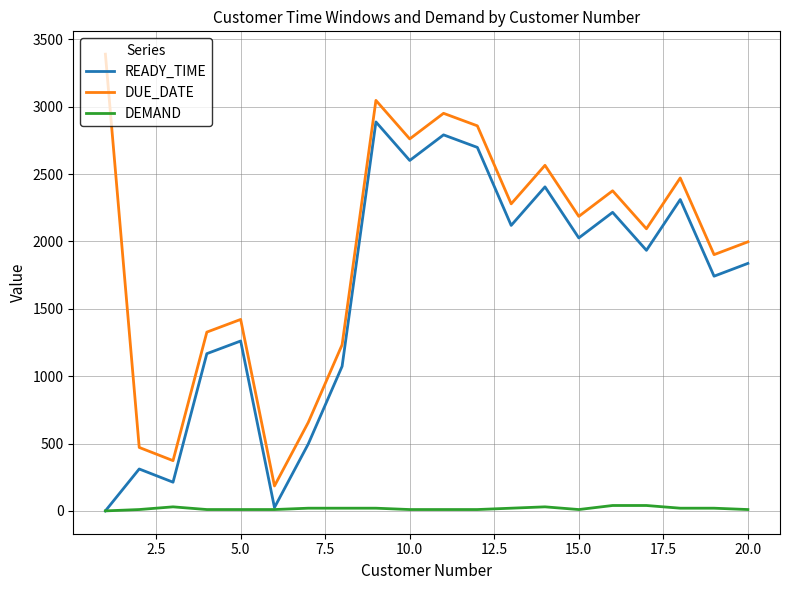

Does the chart have visible grid lines?

Yes